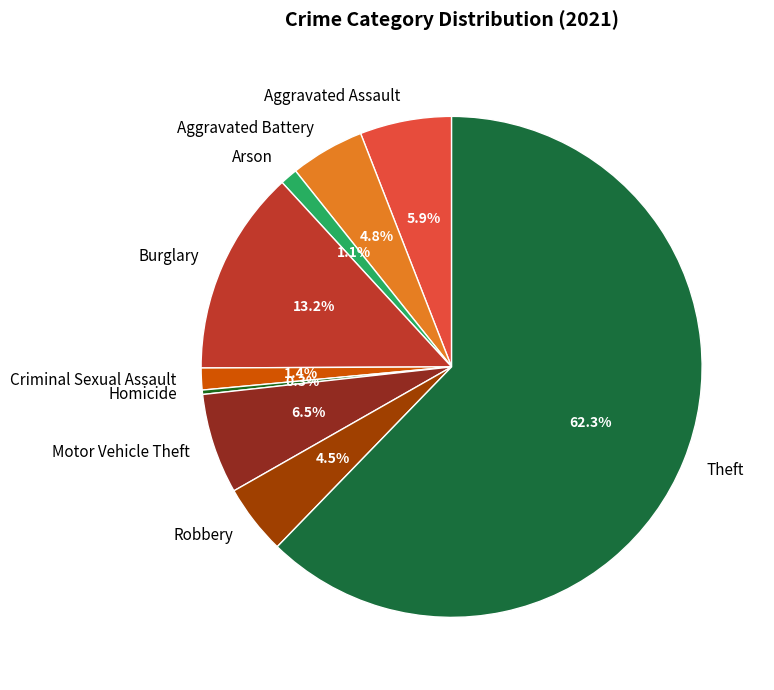

The Aggravated Assault slice represents 6% of the pie. True or false?

True